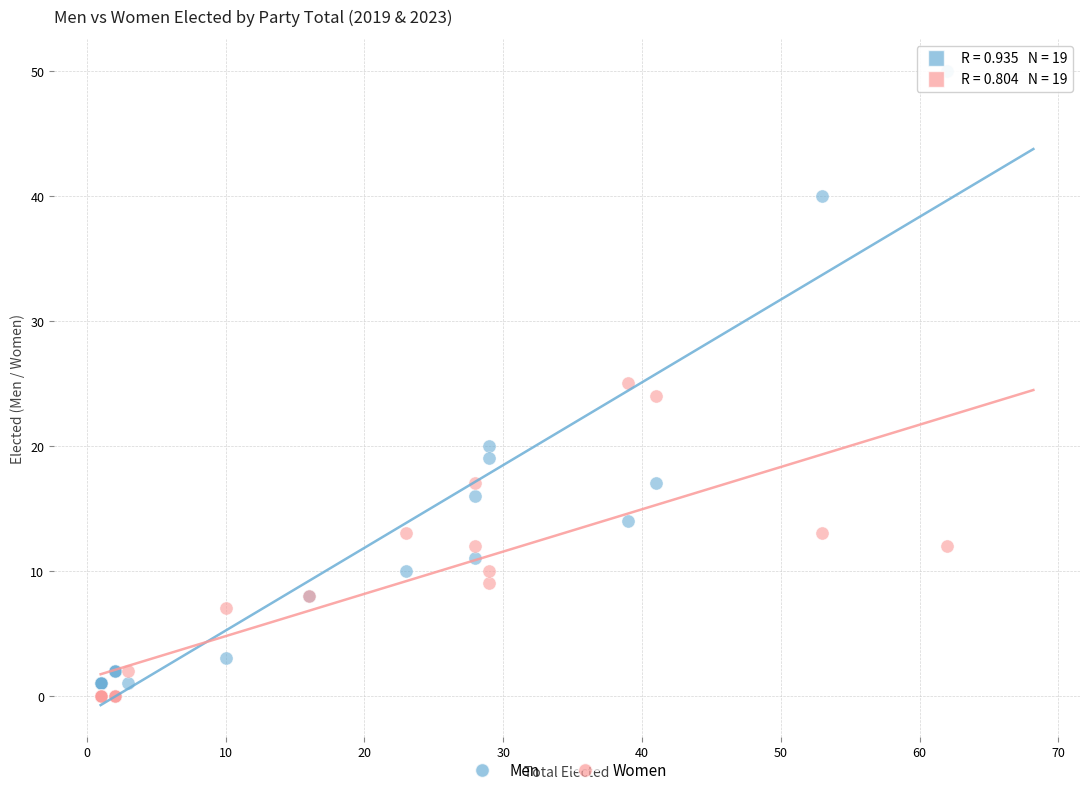

Which series has the widest spread of Y values?

Men